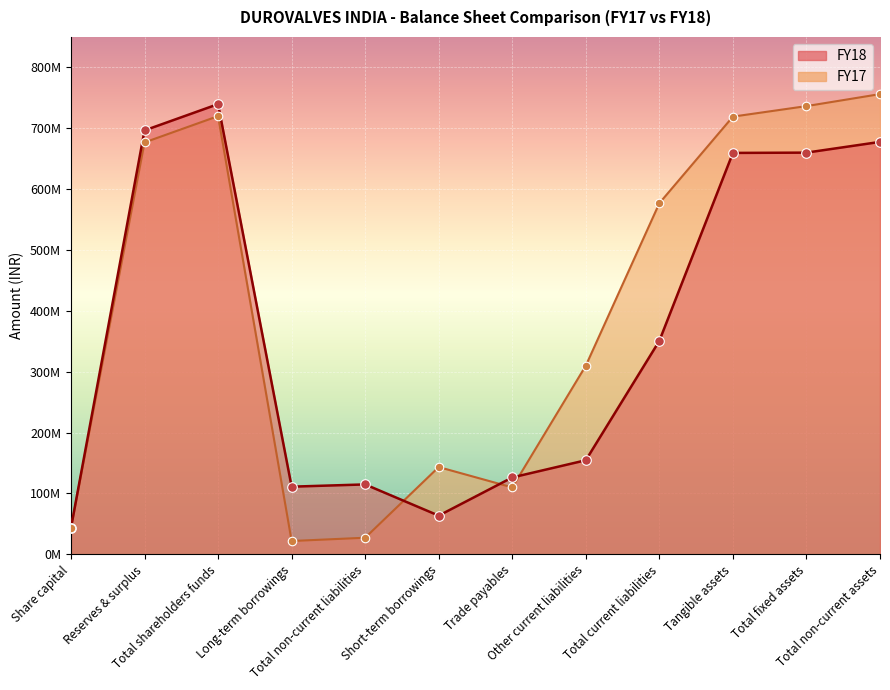

At how many categories does at least one series exceed 684514489?

5